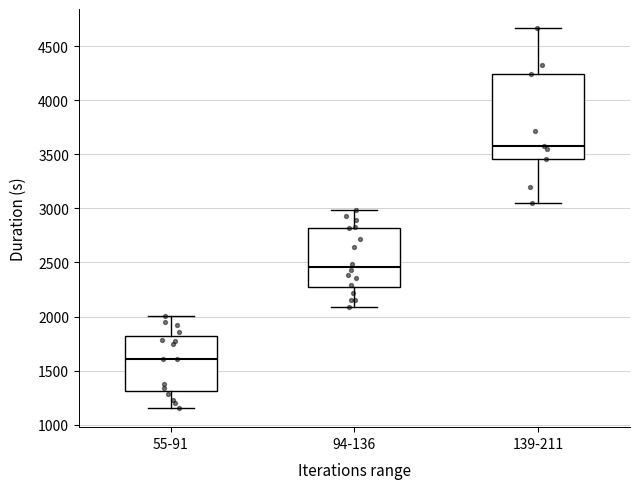

Where is the lower edge of the box for 94-136 on the y-axis? The values are not printed on the chart, so give them approximately, as read against the axis.

2300